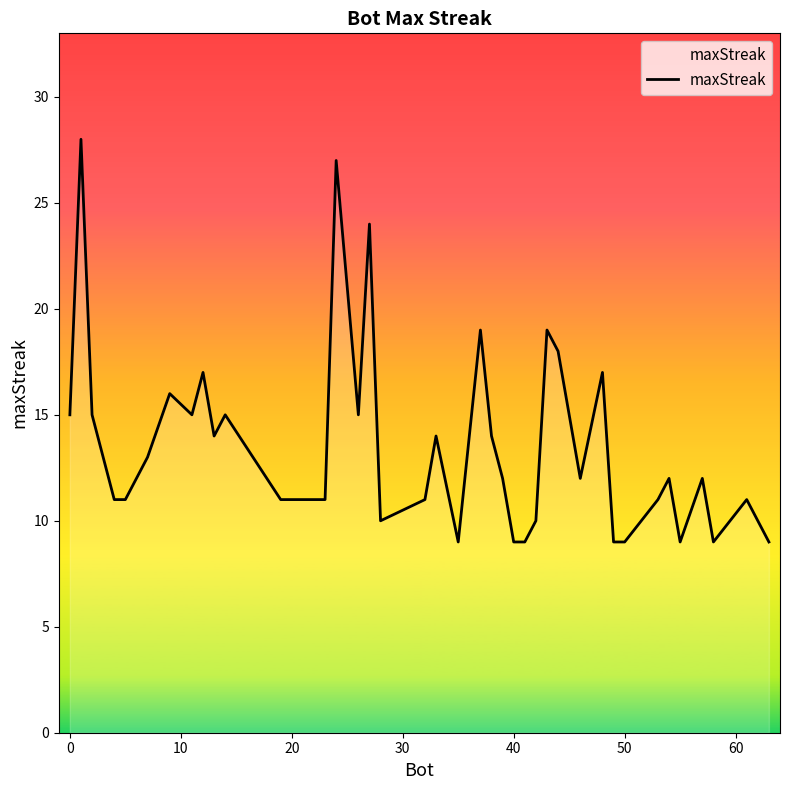

What is the difference between the maximum and minimum values?

19